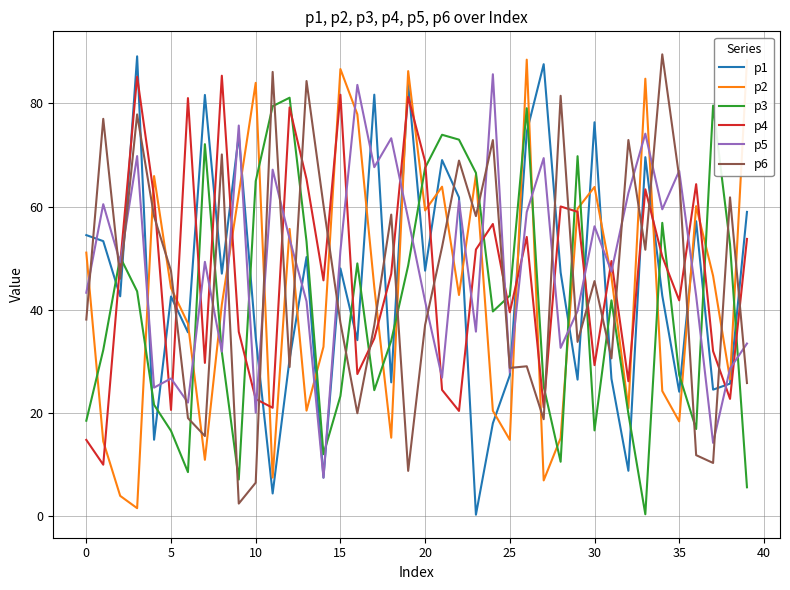

True or false: p1 and p4 cross at least once.

True